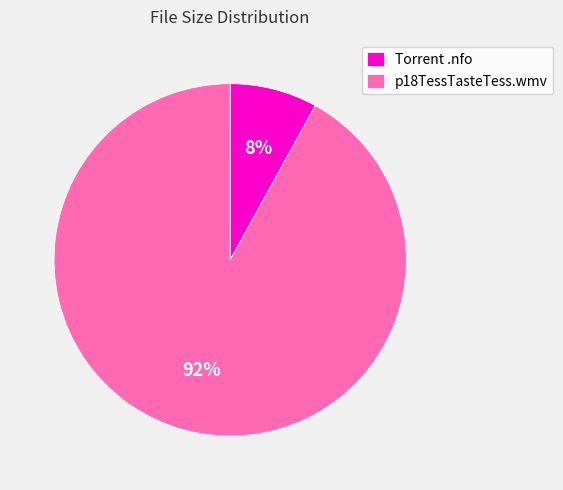

True or false: p18TessTasteTess.wmv accounts for 92% of the total.

True